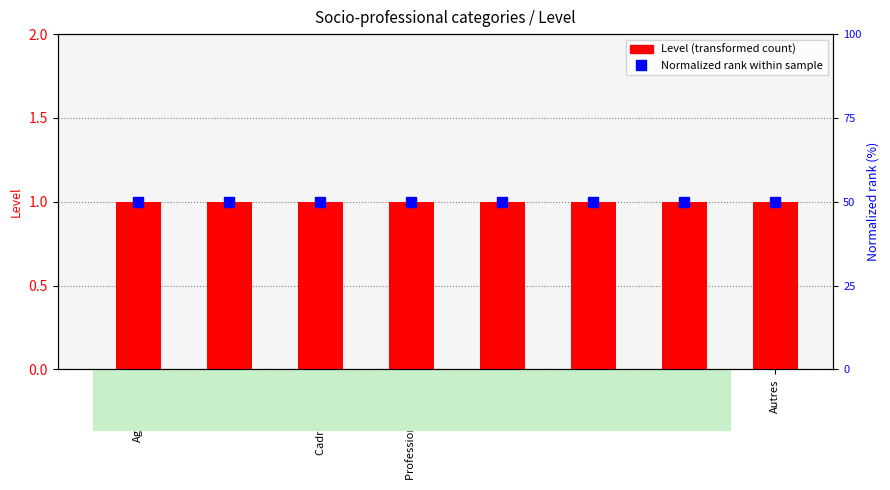

What is the minimum value for Level?

1